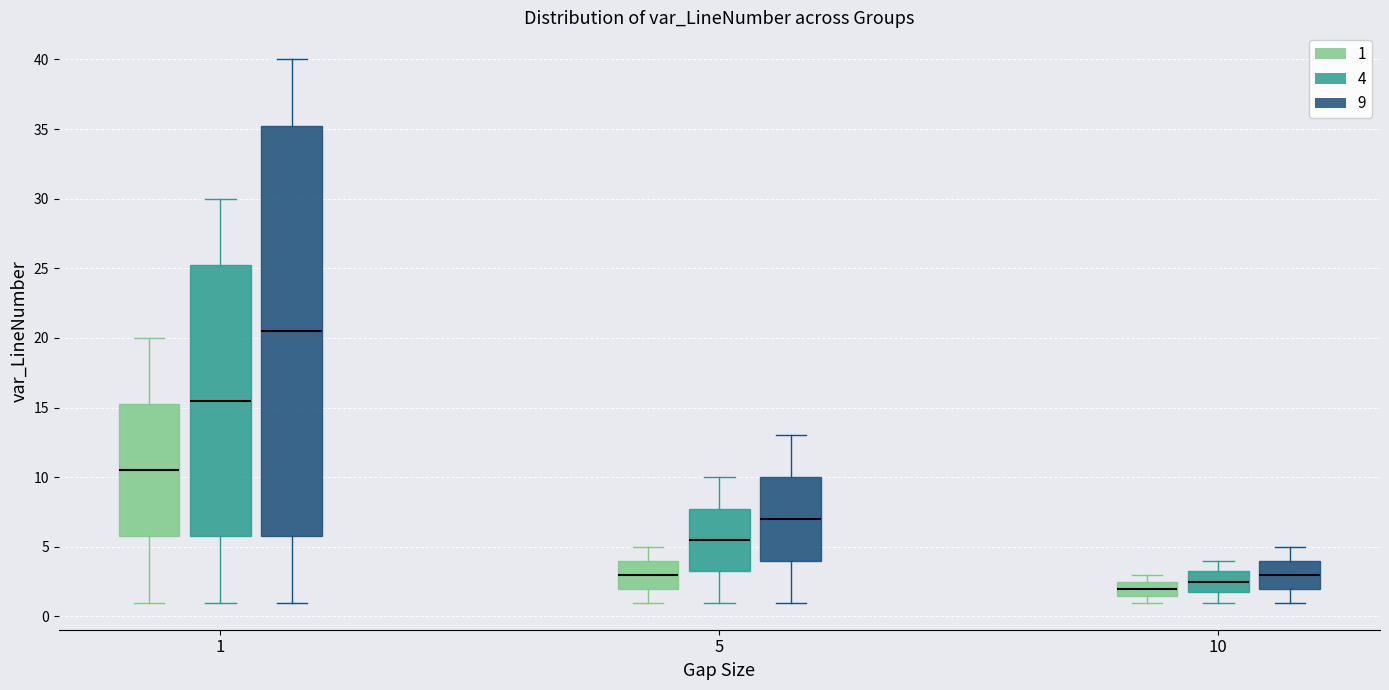

Comparing the boxes themselves (not the whiskers), which one is the tallest?

1 (9)